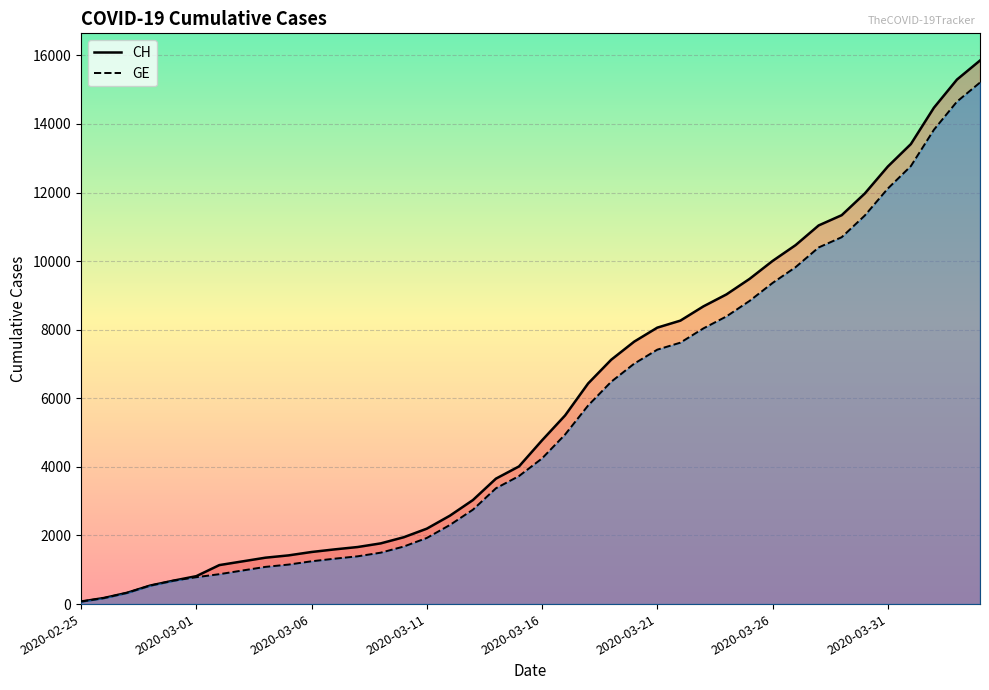

Rank the series by their maximum value, from lowest to highest.

GE, CH